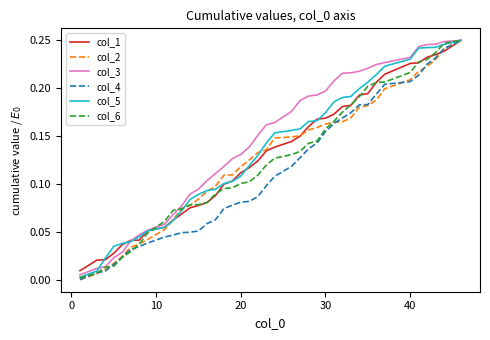

What are all the series names shown in the legend?

col_1, col_2, col_3, col_4, col_5, col_6